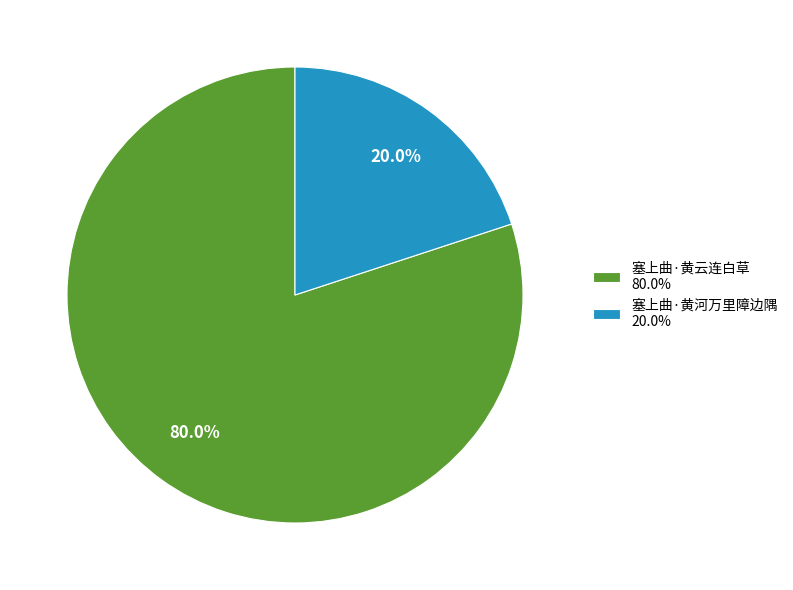

How many segments does this pie chart have?

2